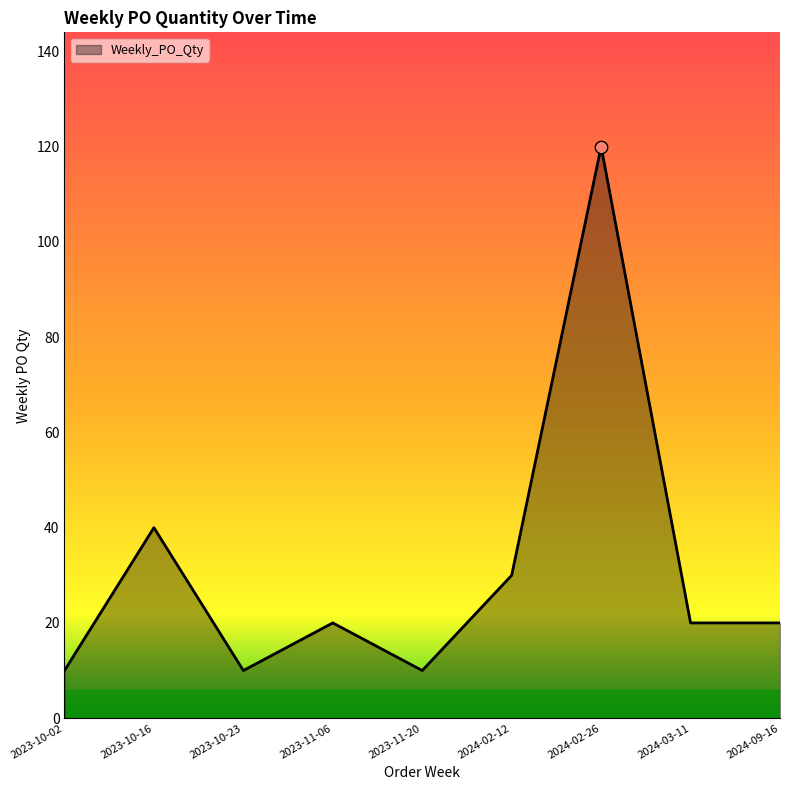

Between 2024-02-12 and 2023-10-16, which is larger?

2023-10-16